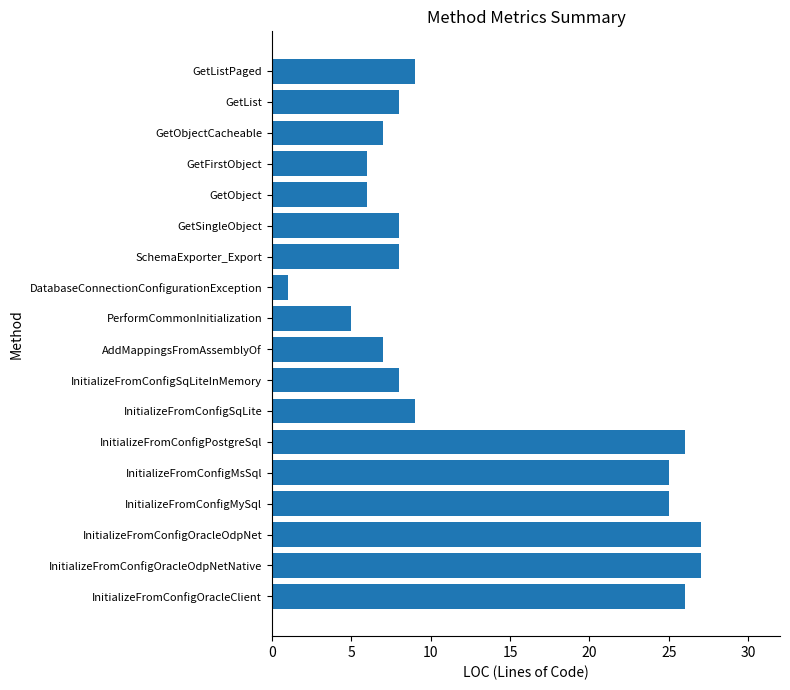

What is the difference between the values at GetObject and InitializeFromConfigMsSql?

19